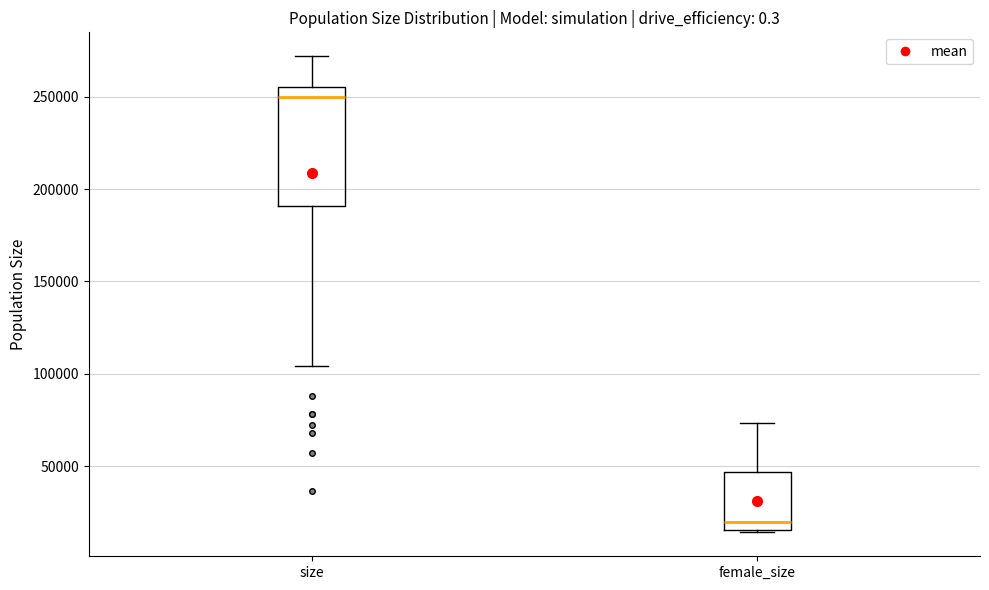

Reading left to right, transcribe this box plot: for each box, give where its median line is, the range the box spans, and where its two whiskers end, as read against the y-axis. The values are not printed on the chart, so give them approximately, as read against the axis.

size: median 250000, box 190000 to 255000, whiskers 105000 to 270000
female_size: median 20000, box 15000 to 45000, whiskers 15000 to 75000